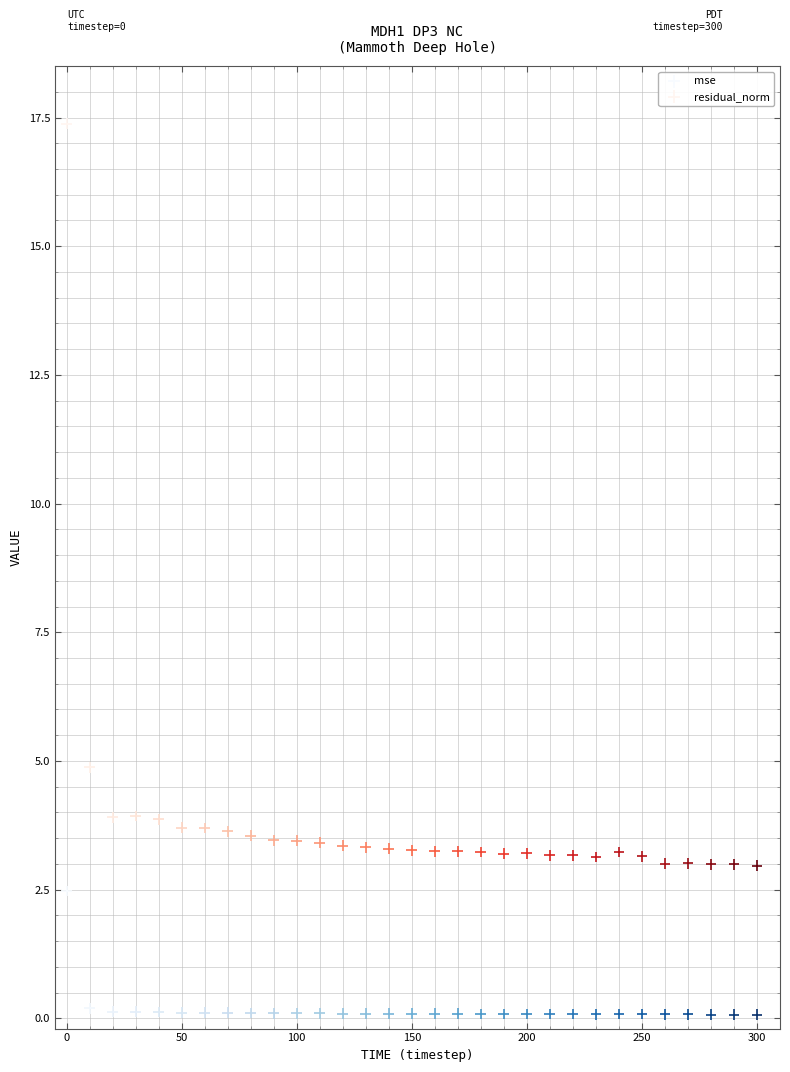

In the residual_norm series, what Y value is closest to 10?

4.9